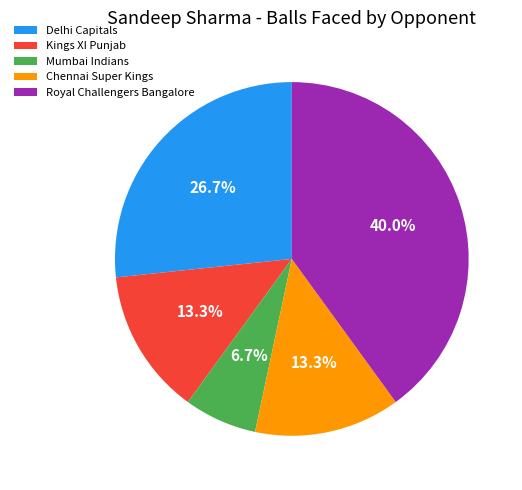

What percentage is the Royal Challengers Bangalore slice, to the nearest percent?

40%